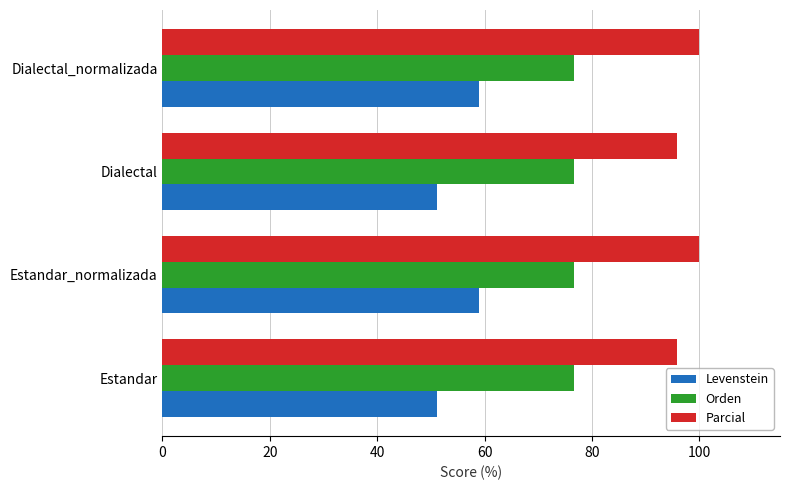

Which series has the largest range (max minus min)?

Levenstein